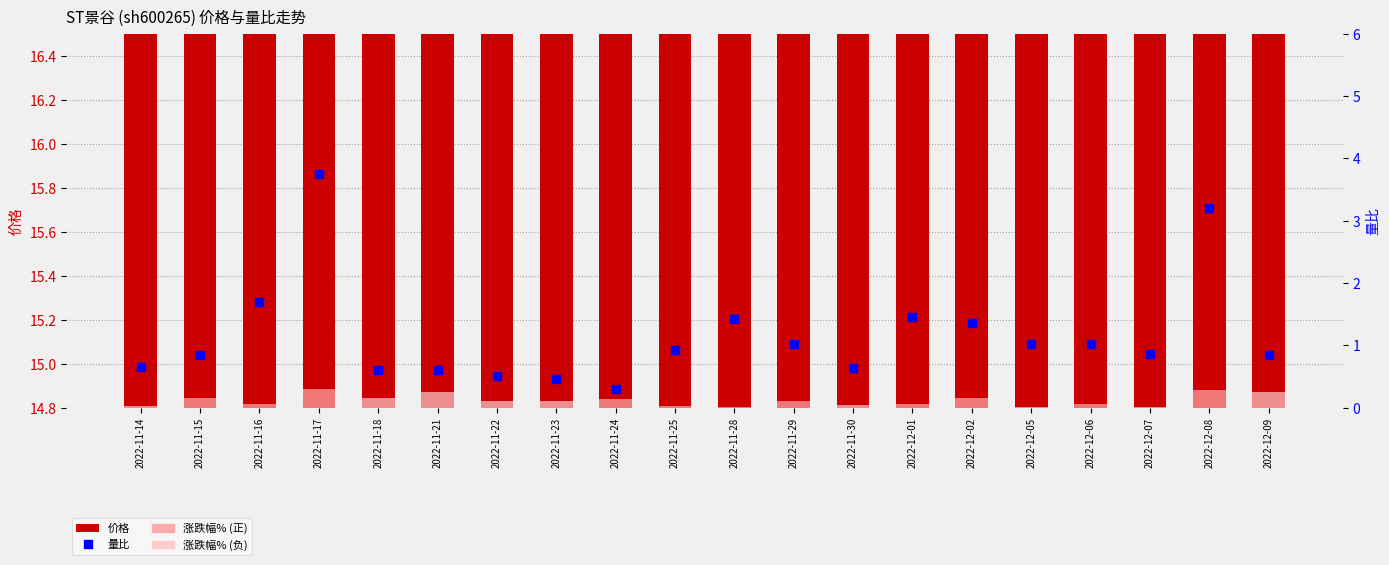

What is the total value across all series at 2022-11-16?

17.2